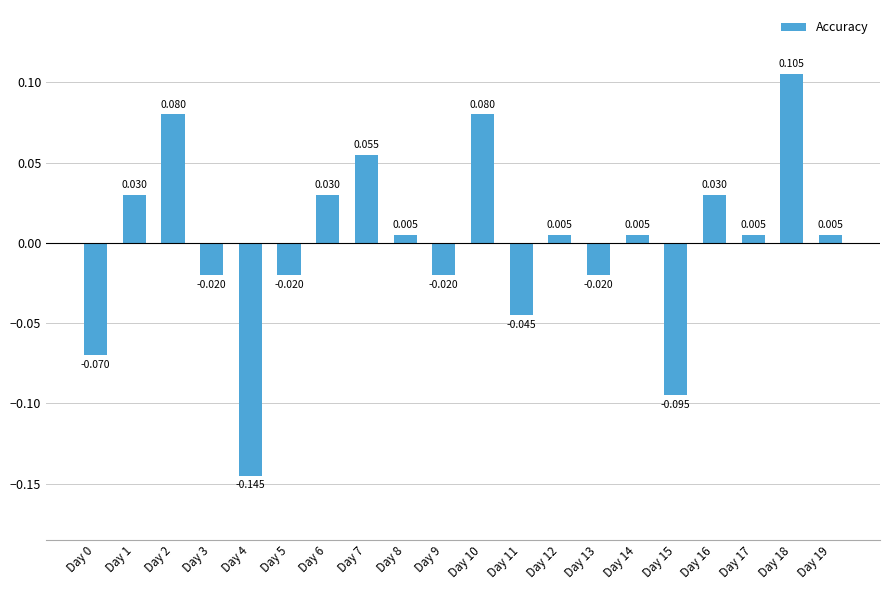

Where does the data first go above 0?

Day 1